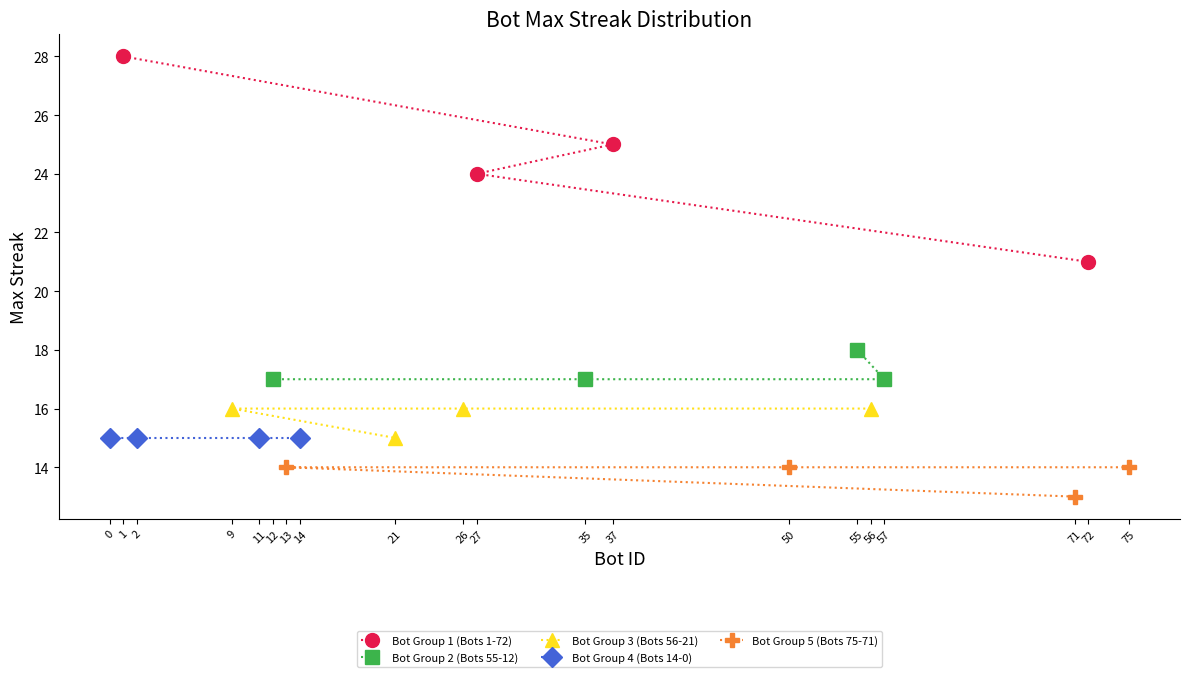

Does the chart display data point markers on the line(s)?

Yes